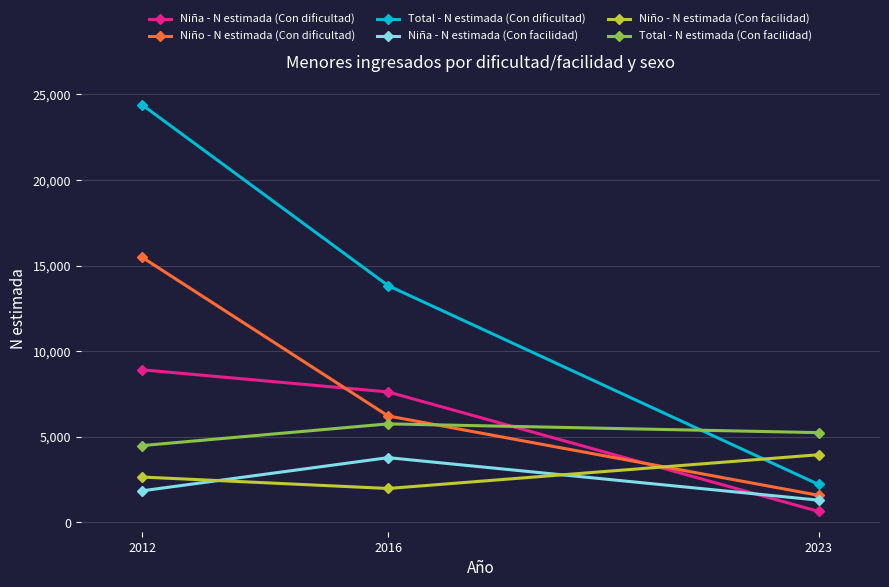

What is the approximate value of Niña - N estimada (Con facilidad) at 2016?

3775